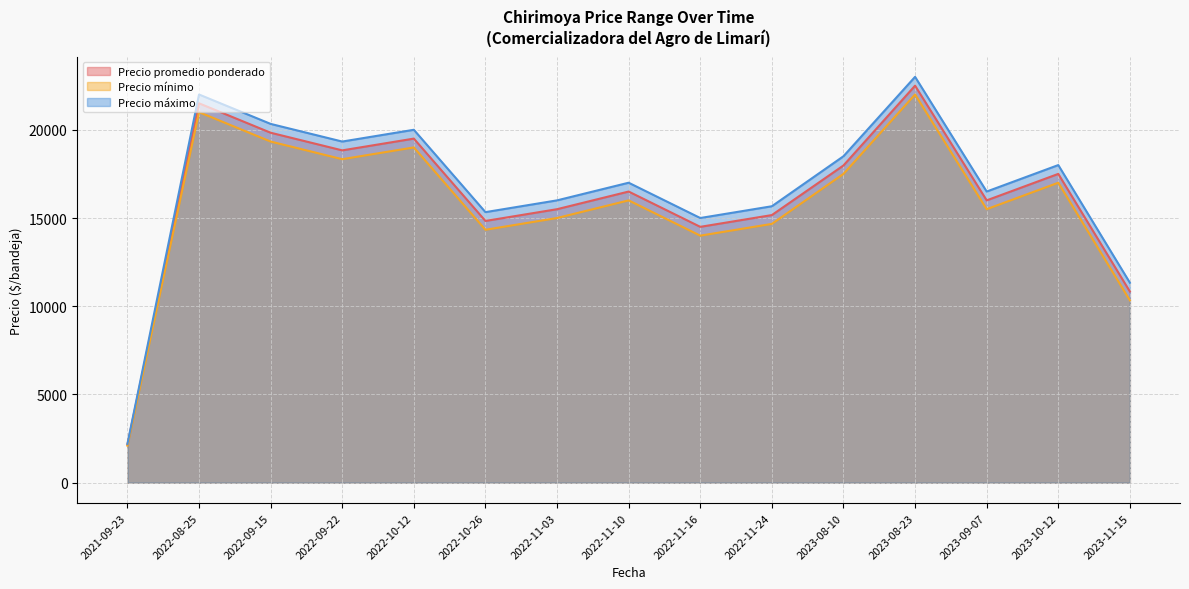

True or false: Precio máximo has more than 1 points higher than both neighbors.

True